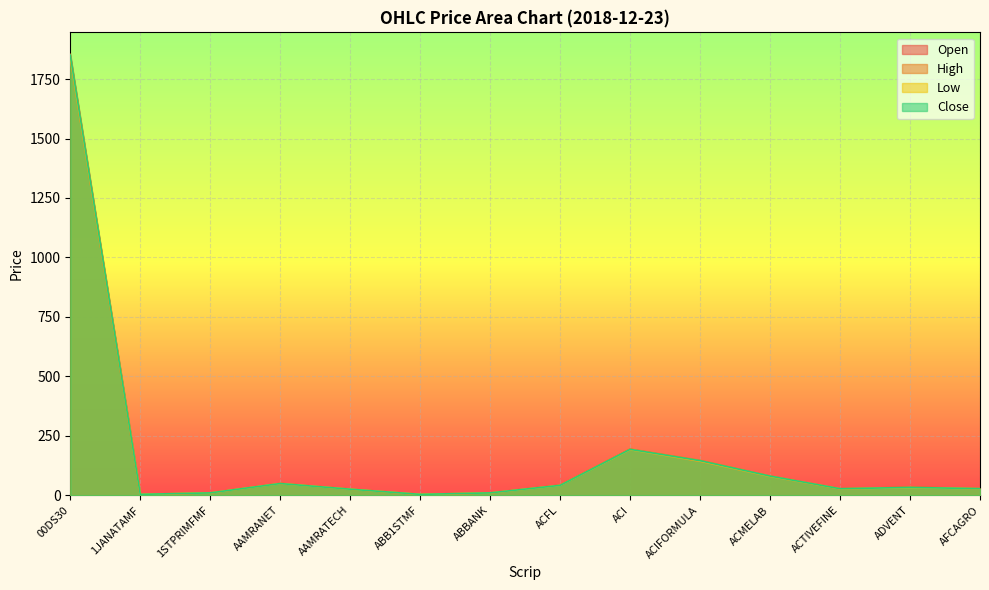

What is the spread (max minus min) of values at ACI?

2.3